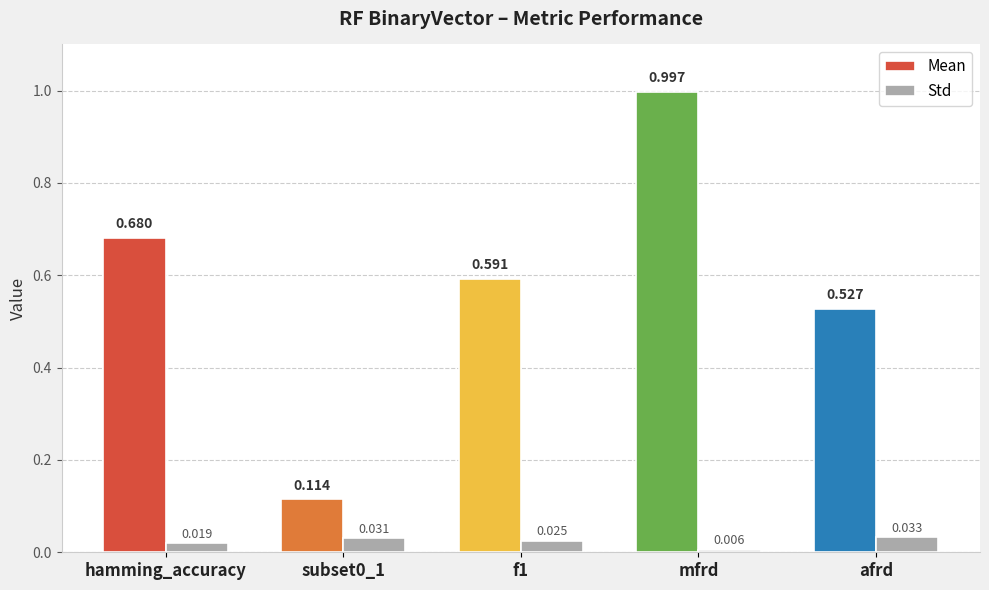

At which category is the sum across all series the highest?

mfrd